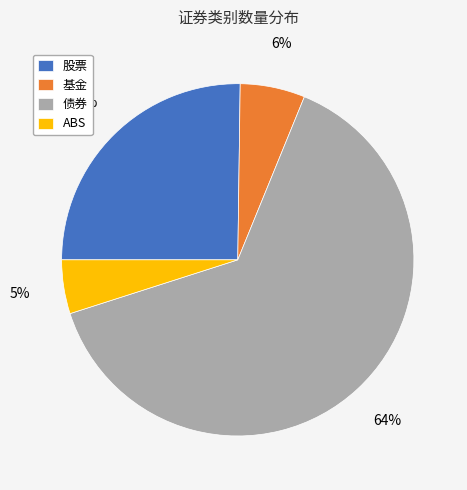

How many slices are in this pie chart?

4